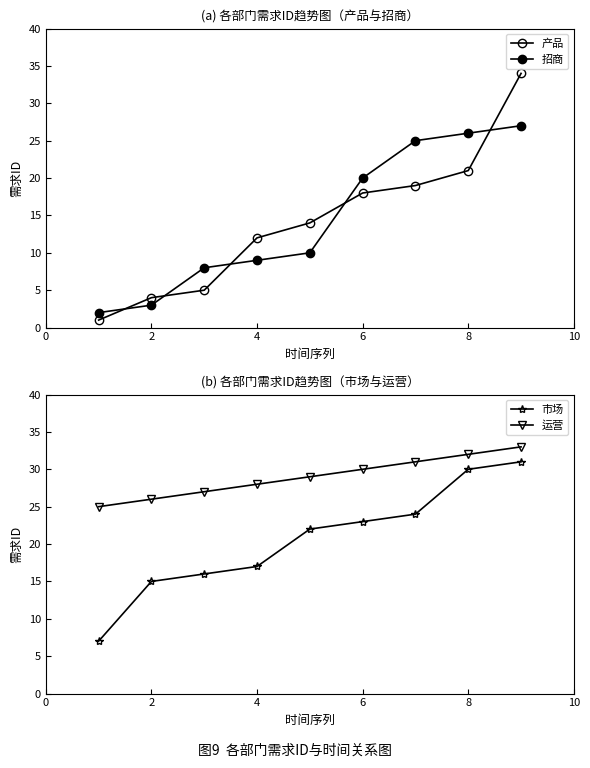

What is the highest value of the 市场 series?

31